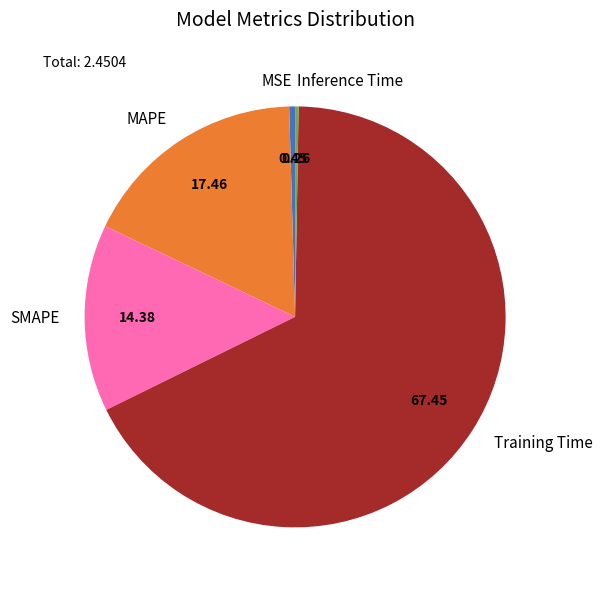

Is Training Time the majority of the pie?

Yes